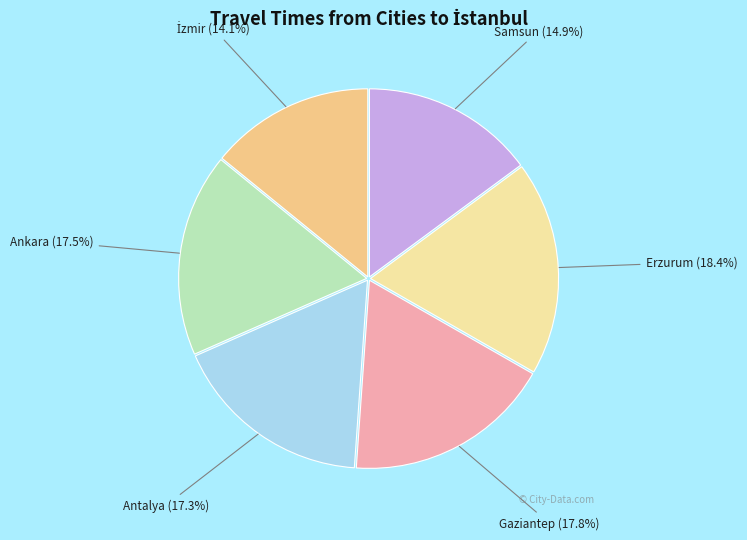

Does any single category account for the majority?

No